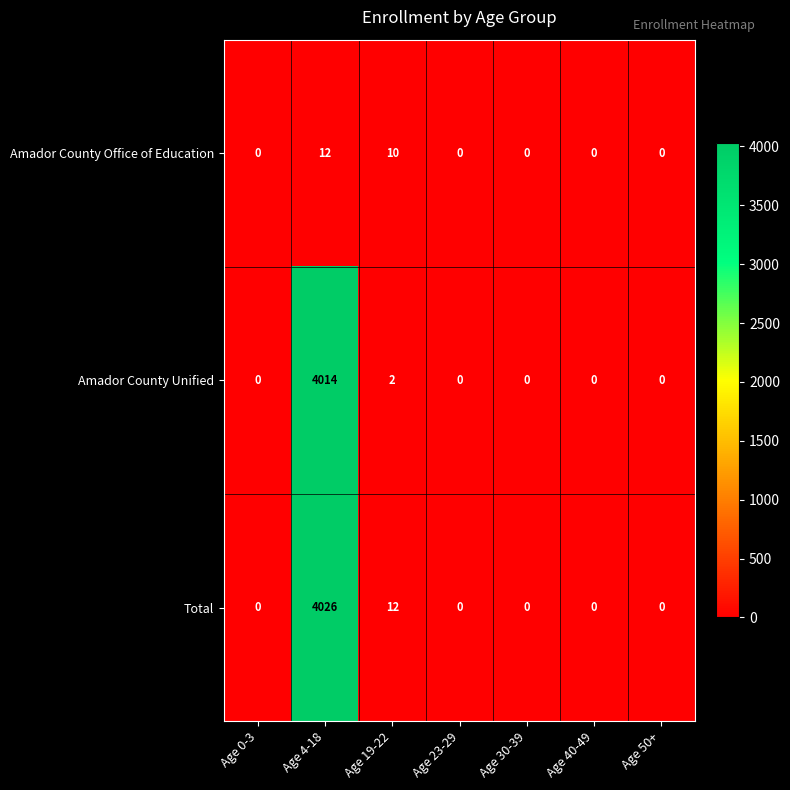

Is it true that Amador County Unified equals 2103 at Age 40-49?

False